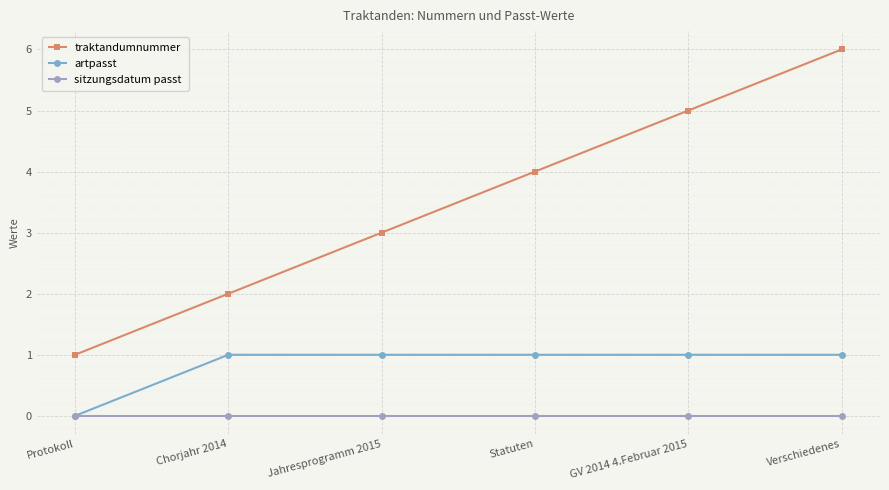

True or false: sitzungsdatum passt and traktandumnummer intersect in this chart.

False